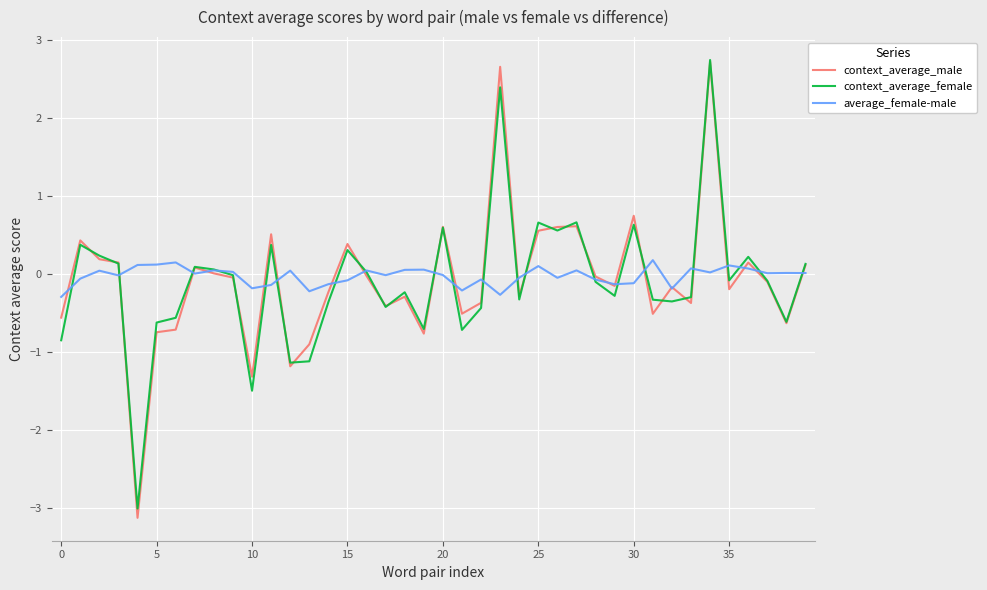

What are all the series names shown in the legend?

context_average_male, context_average_female, average_female-male